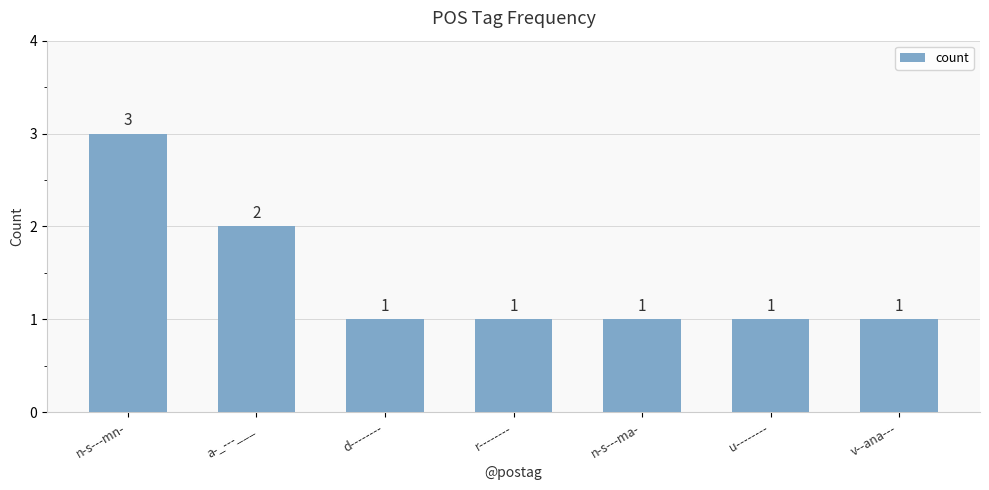

What is the label of the 4th bar from the right?

r--------